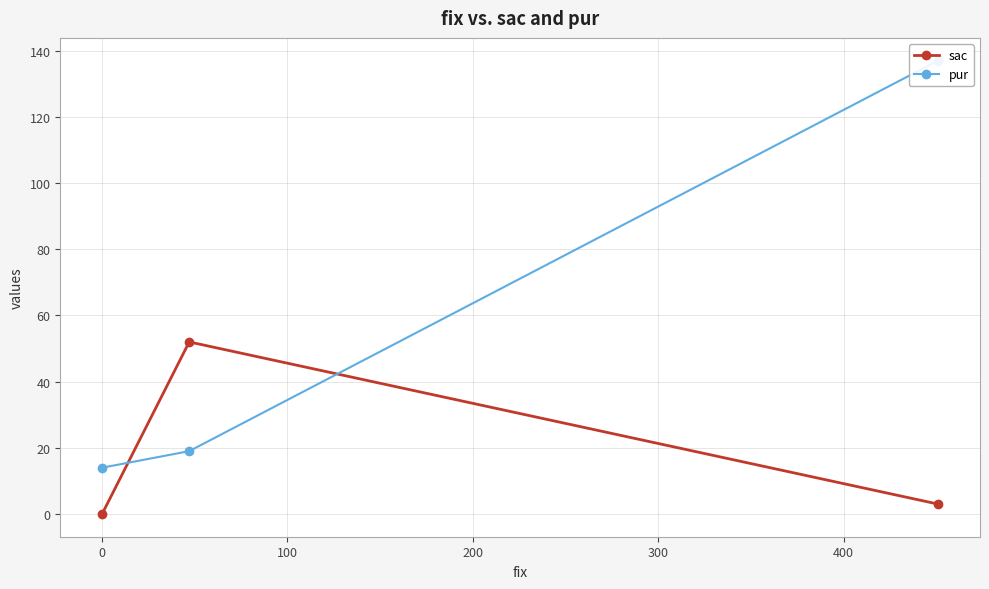

What is the maximum value for sac?

52